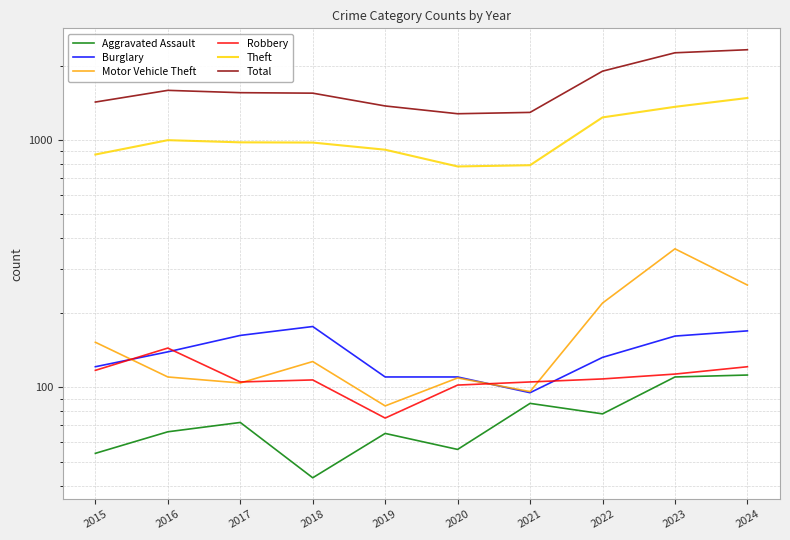

Reading left to right, extract all data points from this chart.

Aggravated Assault: 54	66	72	43	65	56	86	78	110	112
Burglary: 121	139	162	176	110	110	95	132	161	169
Motor Vehicle Theft: 152	110	104	127	84	109	96	219	363	259
Robbery: 117	144	105	107	75	102	105	108	113	121
Theft: 874	999	979	977	914	782	791	1235	1363	1480
Total: 1425	1589	1555	1548	1374	1278	1294	1900	2255	2320